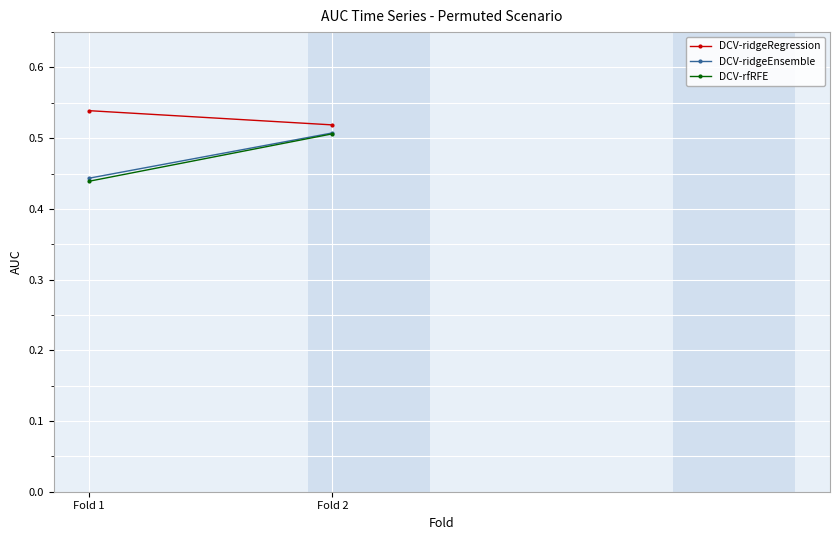

What is the maximum value for DCV-ridgeRegression?

0.5